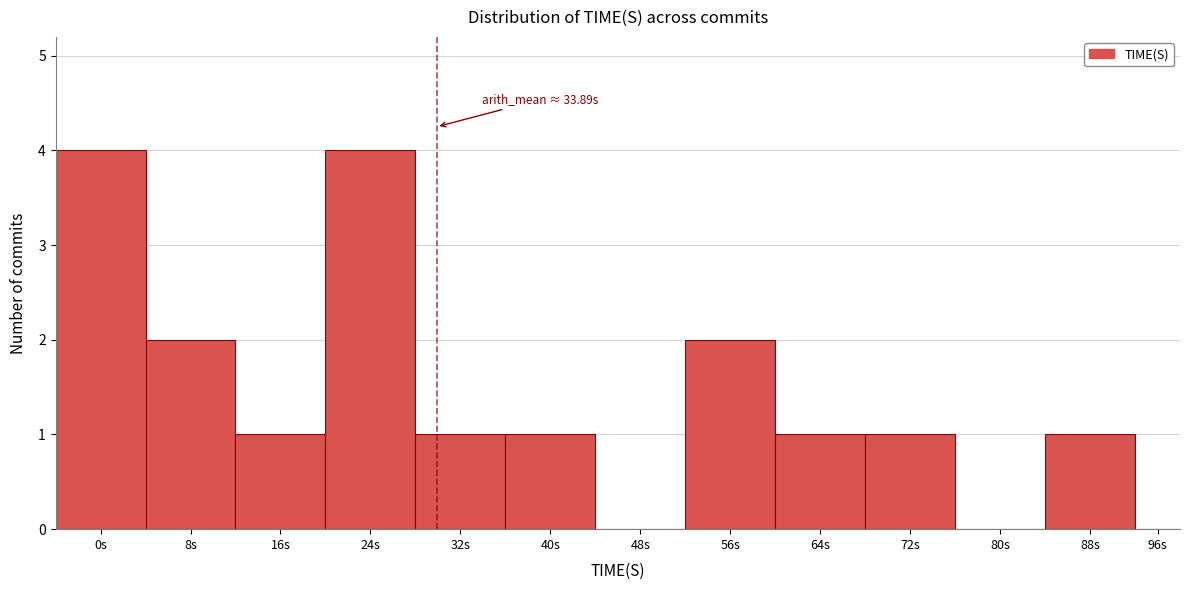

Reading right to left, list all the values displayed in this chart.

96s=0	88s=1	80s=0	72s=1	64s=1	56s=2	48s=0	40s=1	32s=1	24s=4	16s=1	8s=2	0s=4